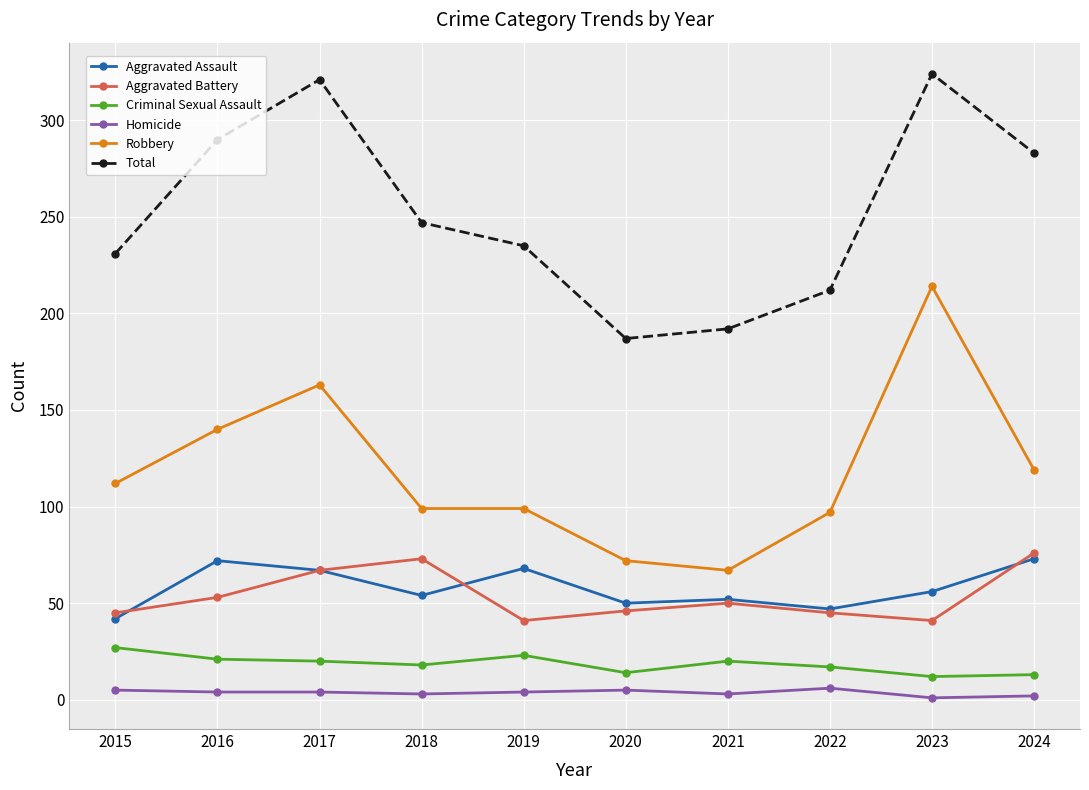

True or false: Homicide and Total intersect in this chart.

False